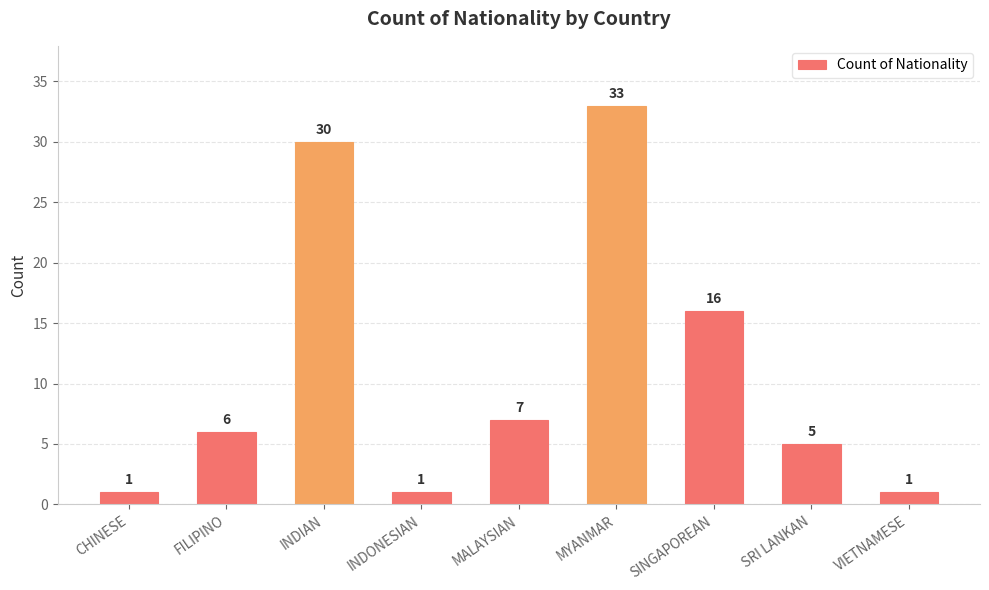

What is the change in value from INDONESIAN to MYANMAR?

+32